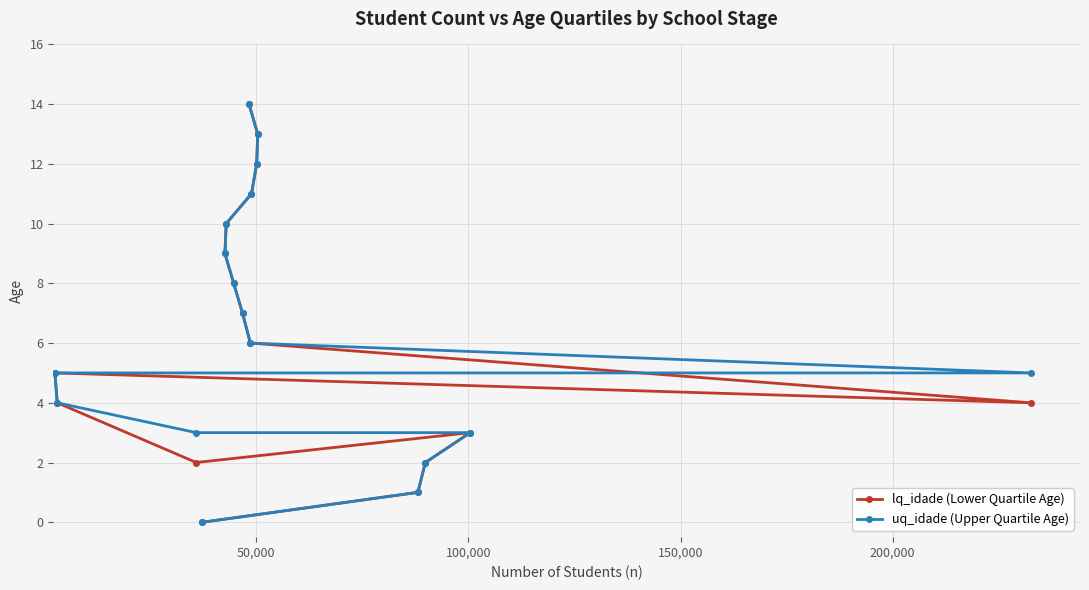

What is the value of the lq_idade (Lower Quartile Age) point at the 17th from the left?

4